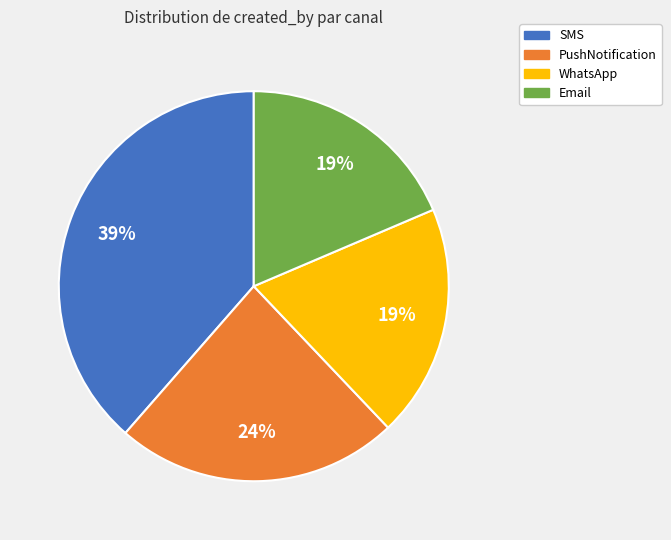

Is there any slice that represents more than half of the pie?

No